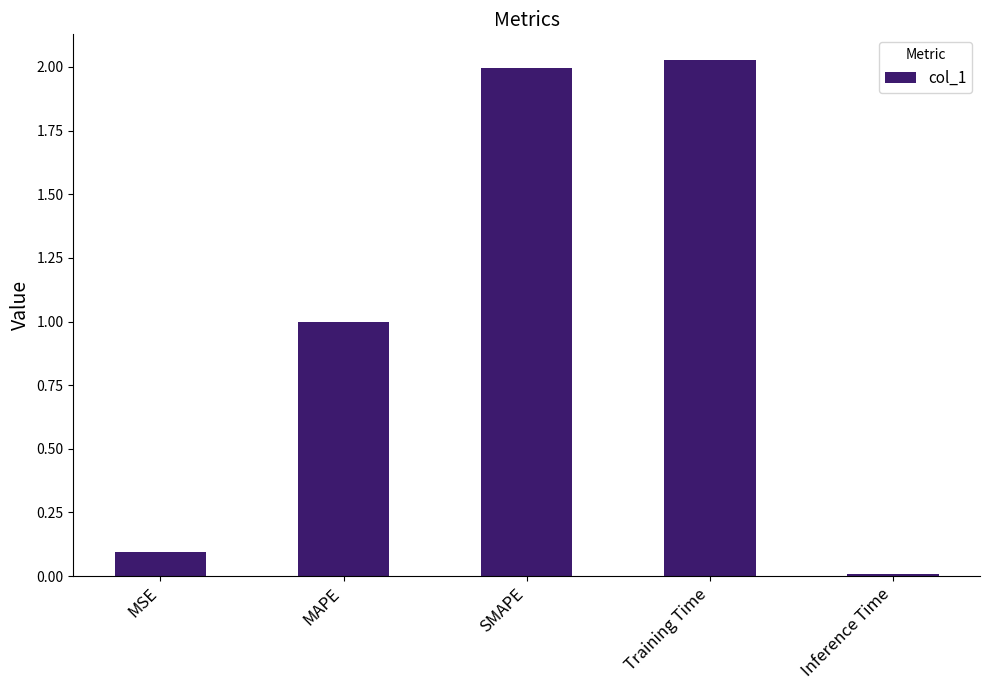

Is it true that the value at MAPE is 1.0?

True